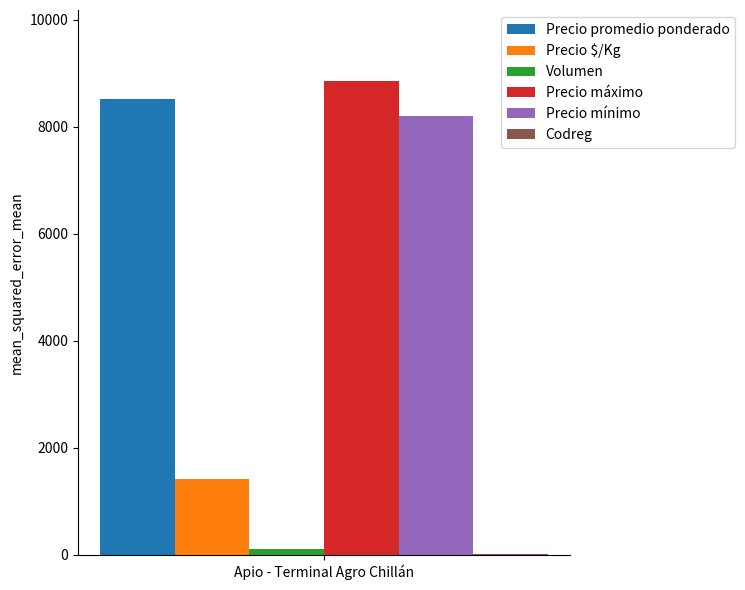

What is the greatest value displayed?

8850